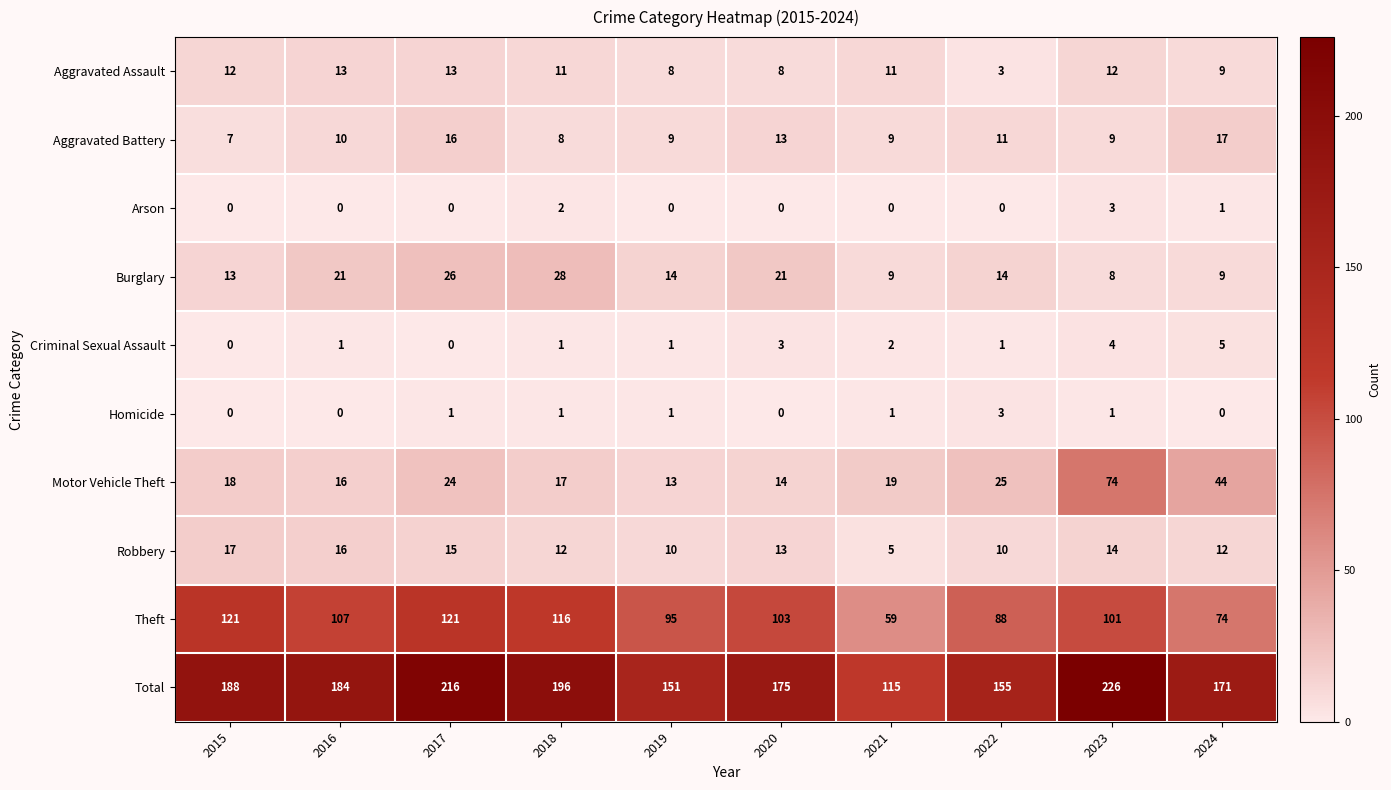

At how many categories does at least one series exceed 125?

9